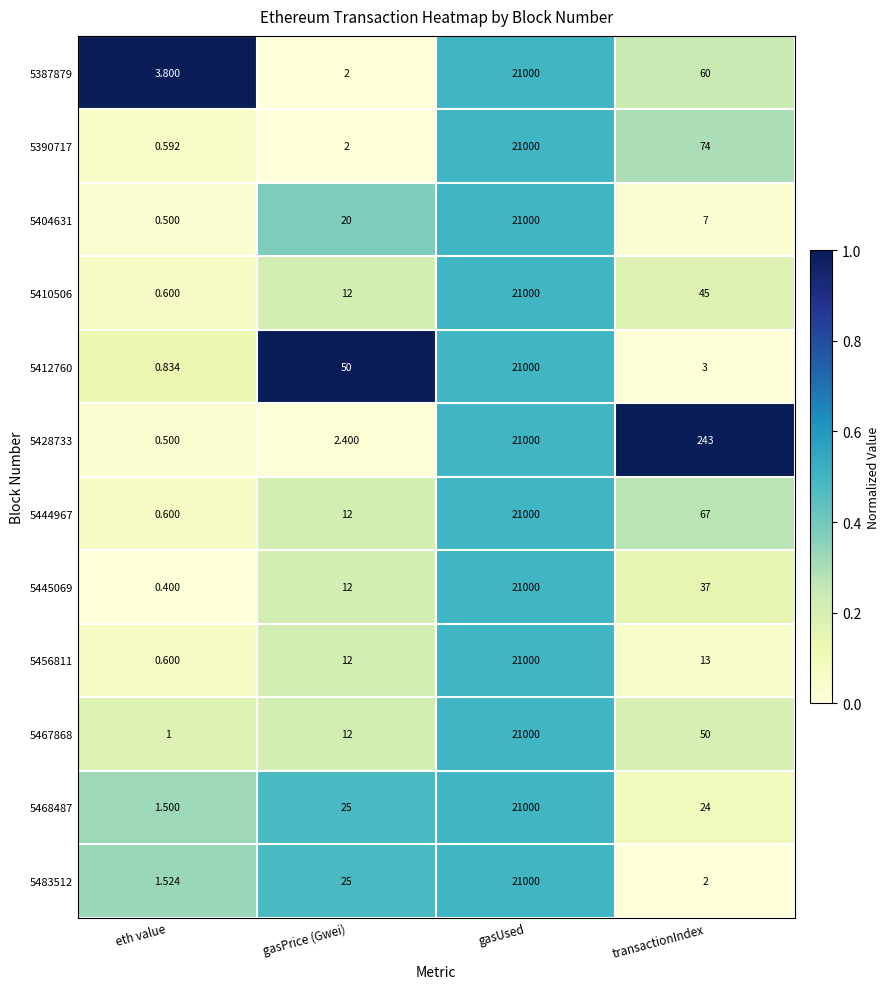

At how many categories does at least one series exceed 0?

4